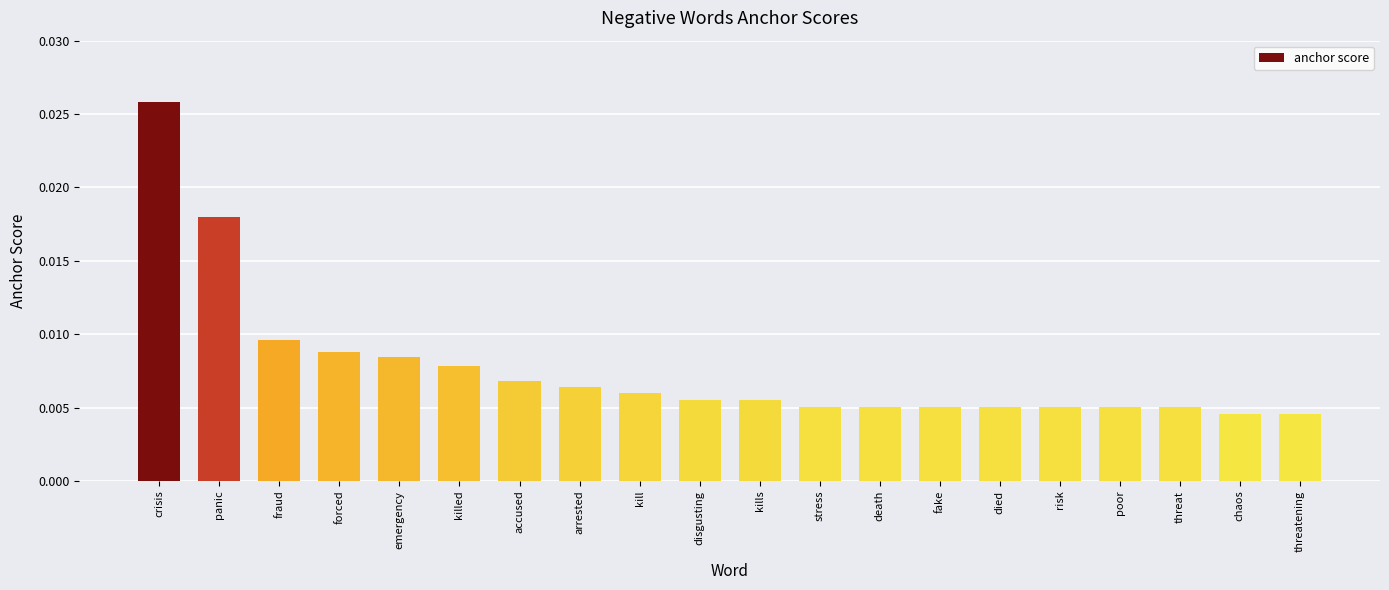

Does the chart contain any negative values?

No